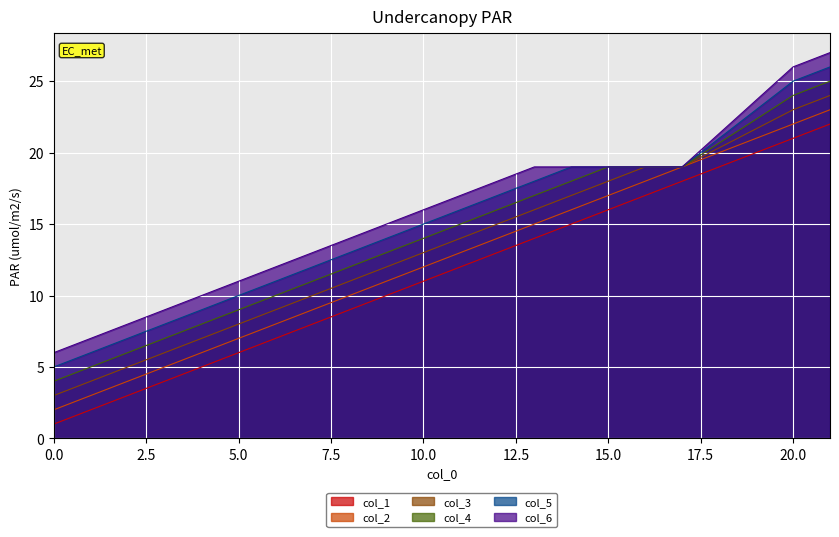

What is the sum of the col_1 values at 10 and 7?

19